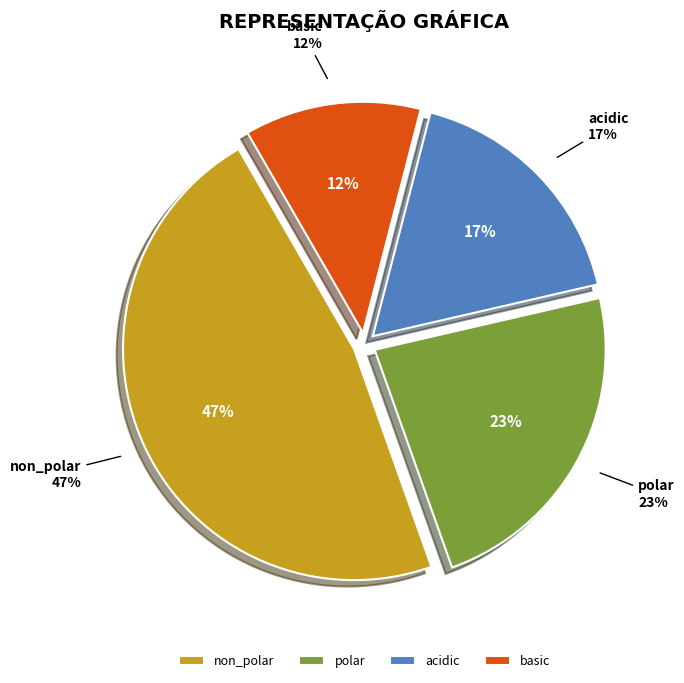

The non_polar slice represents 39% of the pie. True or false?

False